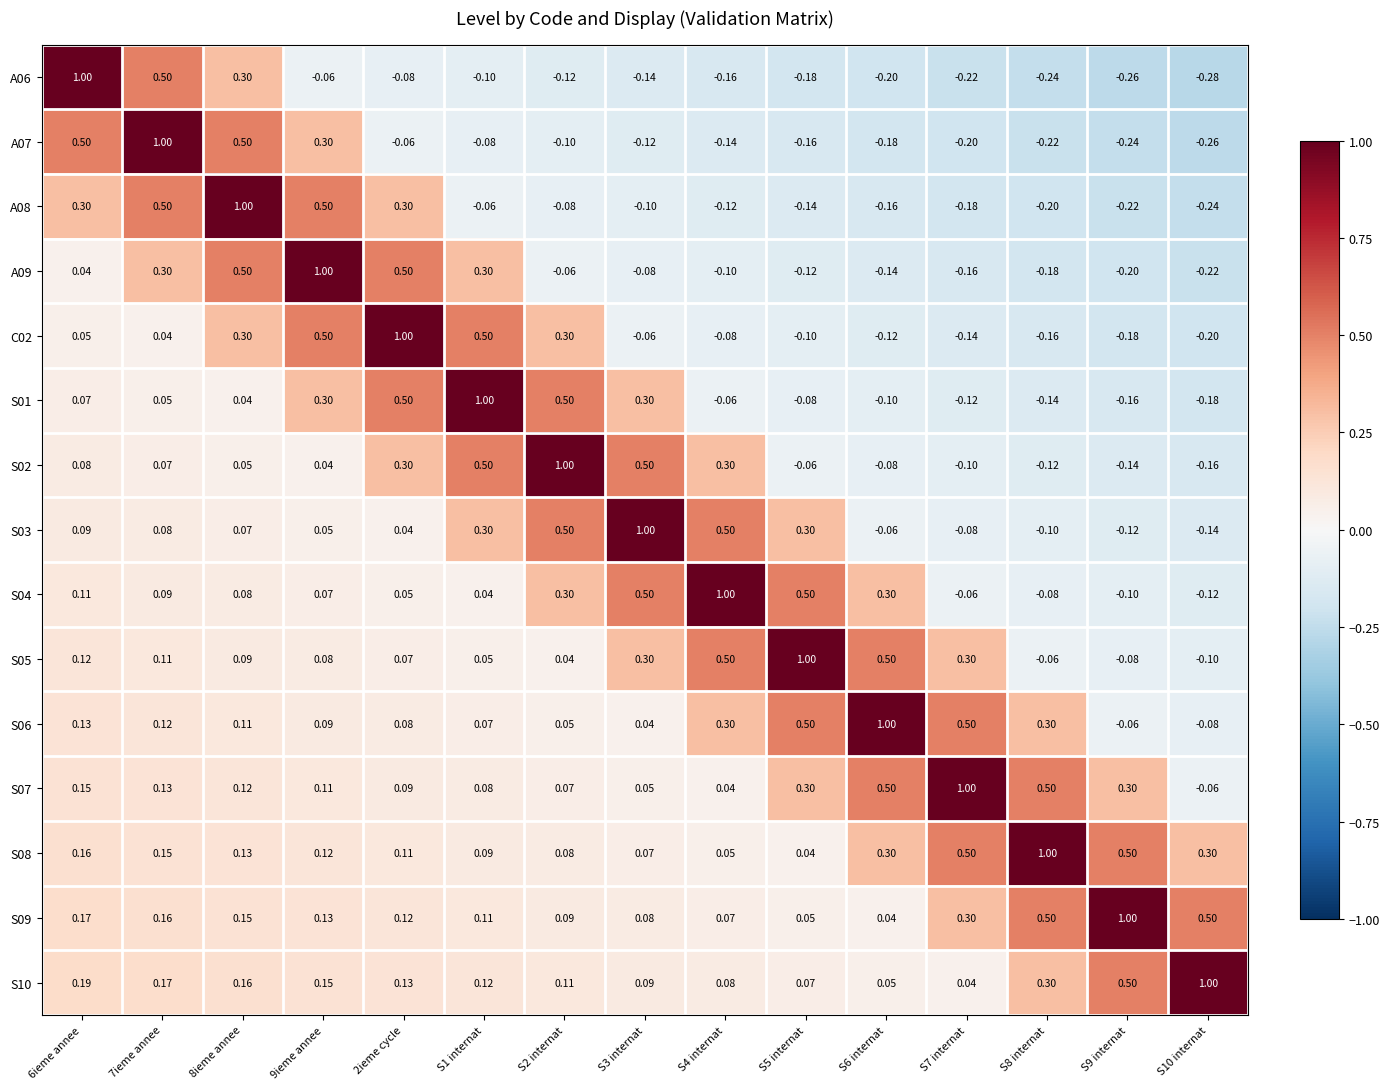

Is the value of S05 at S7 internat greater than the value of S02 at S3 internat?

No